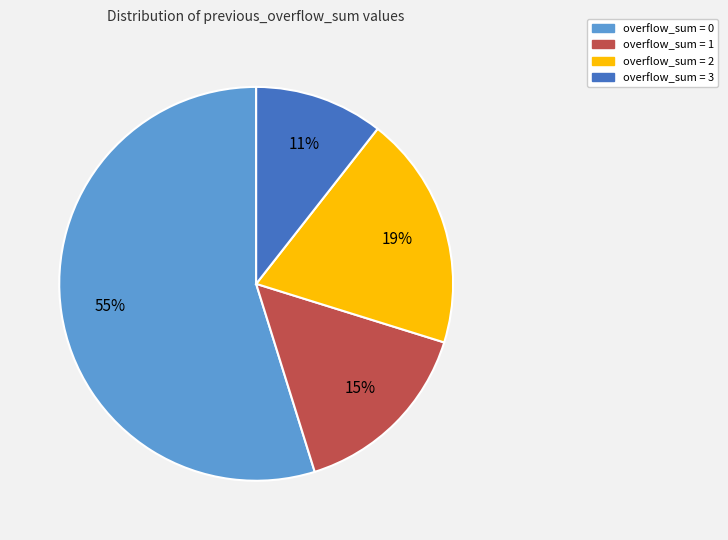

Count the number of slices in the pie.

4